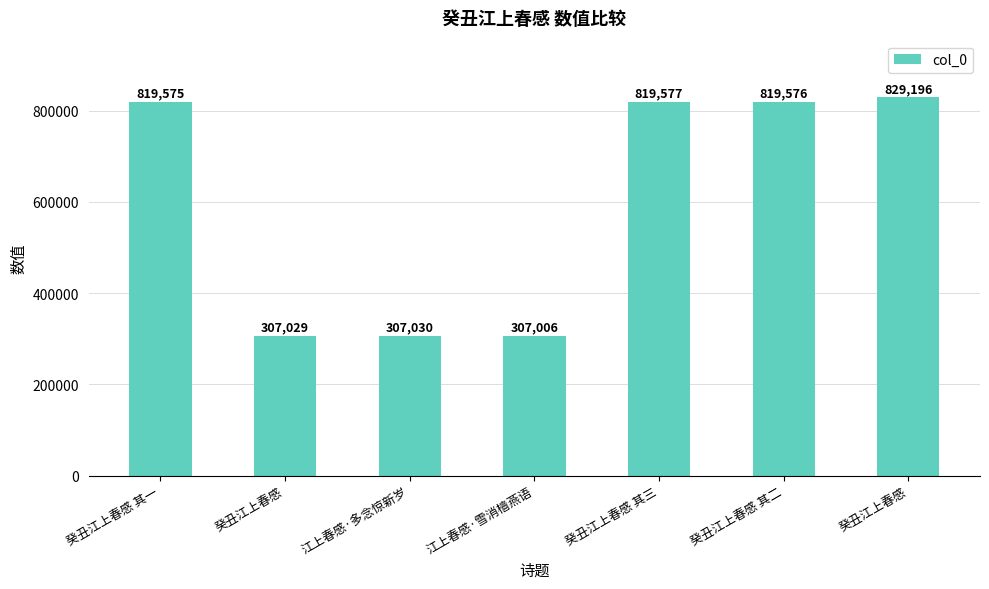

What value does the data have at 癸丑江上春感 其一, to the nearest 10?

819580